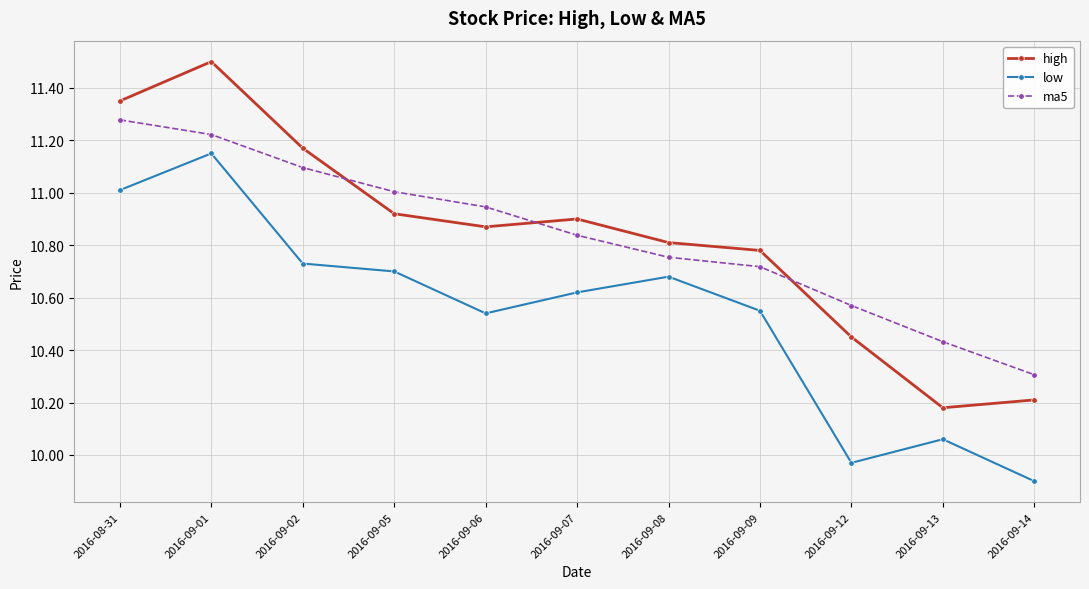

What is the difference between the ma5 values at 2016-09-13 and 2016-09-12?

0.1